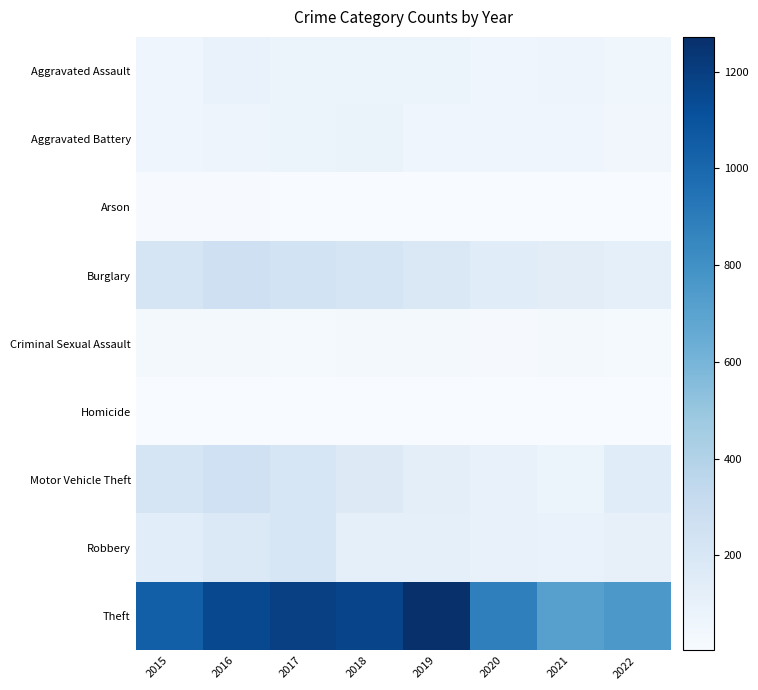

Rank the series at 2022 from lowest to highest value.

Arson, Homicide, Criminal Sexual Assault, Aggravated Battery, Aggravated Assault, Robbery, Burglary, Motor Vehicle Theft, Theft